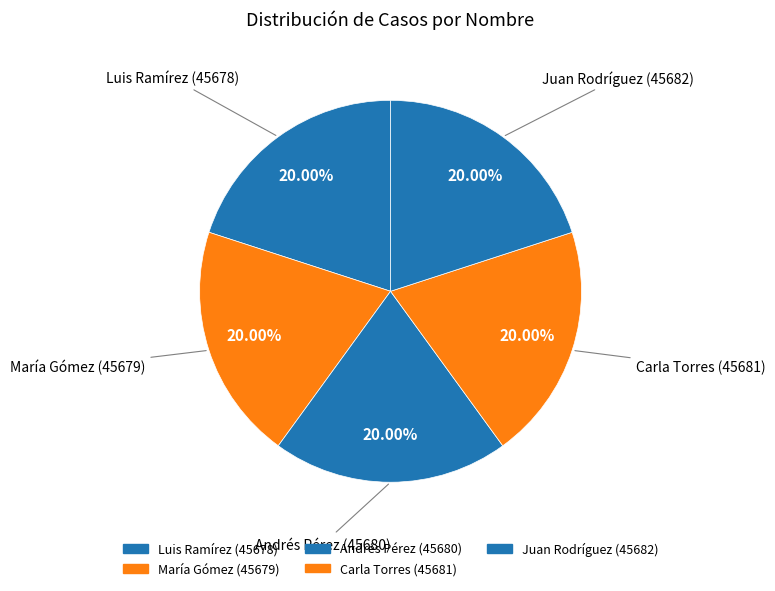

How many segments does this pie chart have?

5